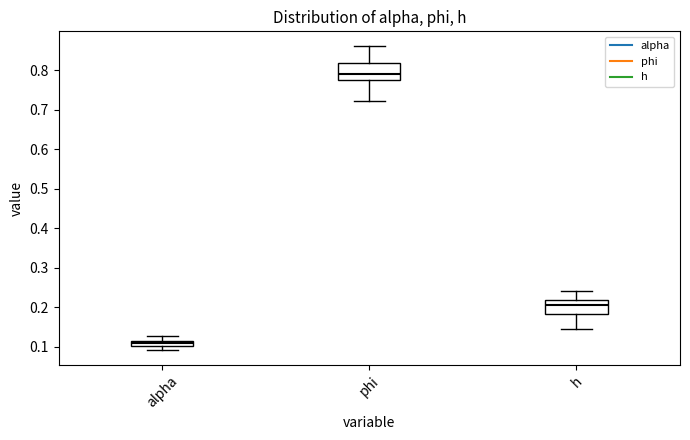

Which box has the lowest median line?

alpha